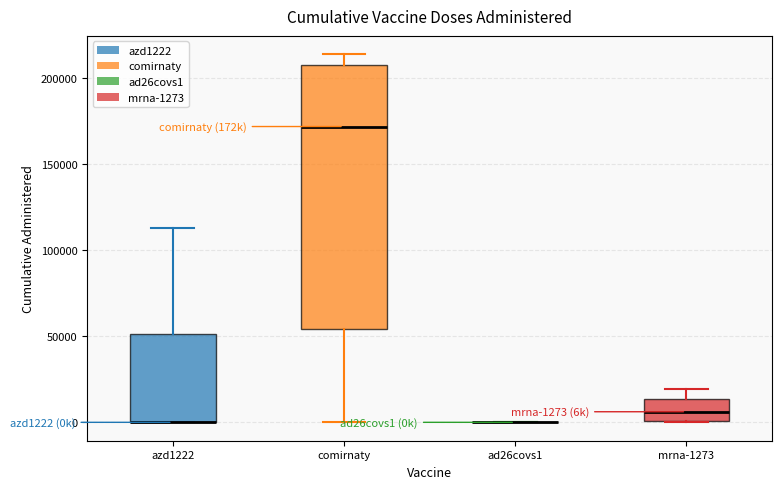

Which box is the tallest, from its lower edge to its upper edge?

comirnaty